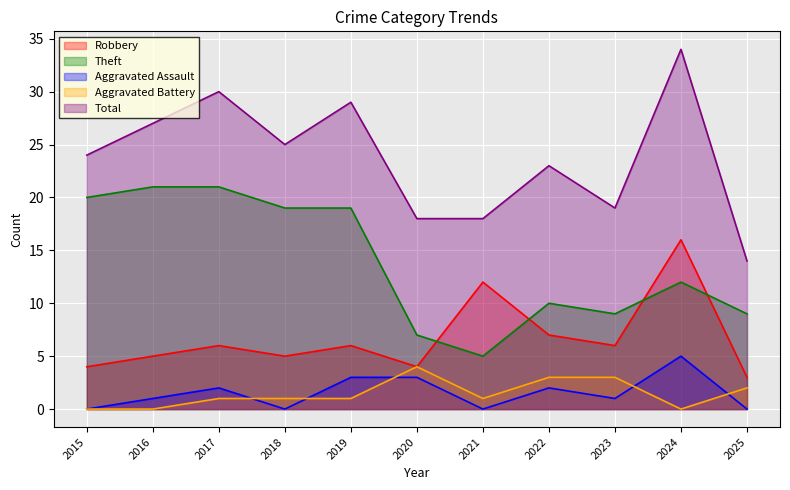

Reading left to right, extract all data points from this chart.

Robbery: 2015=4	2016=5	2017=6	2018=5	2019=6	2020=4	2021=12	2022=7	2023=6	2024=16	2025=3
Theft: 2015=20	2016=21	2017=21	2018=19	2019=19	2020=7	2021=5	2022=10	2023=9	2024=12	2025=9
Aggravated Assault: 2015=0	2016=1	2017=2	2018=0	2019=3	2020=3	2021=0	2022=2	2023=1	2024=5	2025=0
Aggravated Battery: 2015=0	2016=0	2017=1	2018=1	2019=1	2020=4	2021=1	2022=3	2023=3	2024=0	2025=2
Total: 2015=24	2016=27	2017=30	2018=25	2019=29	2020=18	2021=18	2022=23	2023=19	2024=34	2025=14